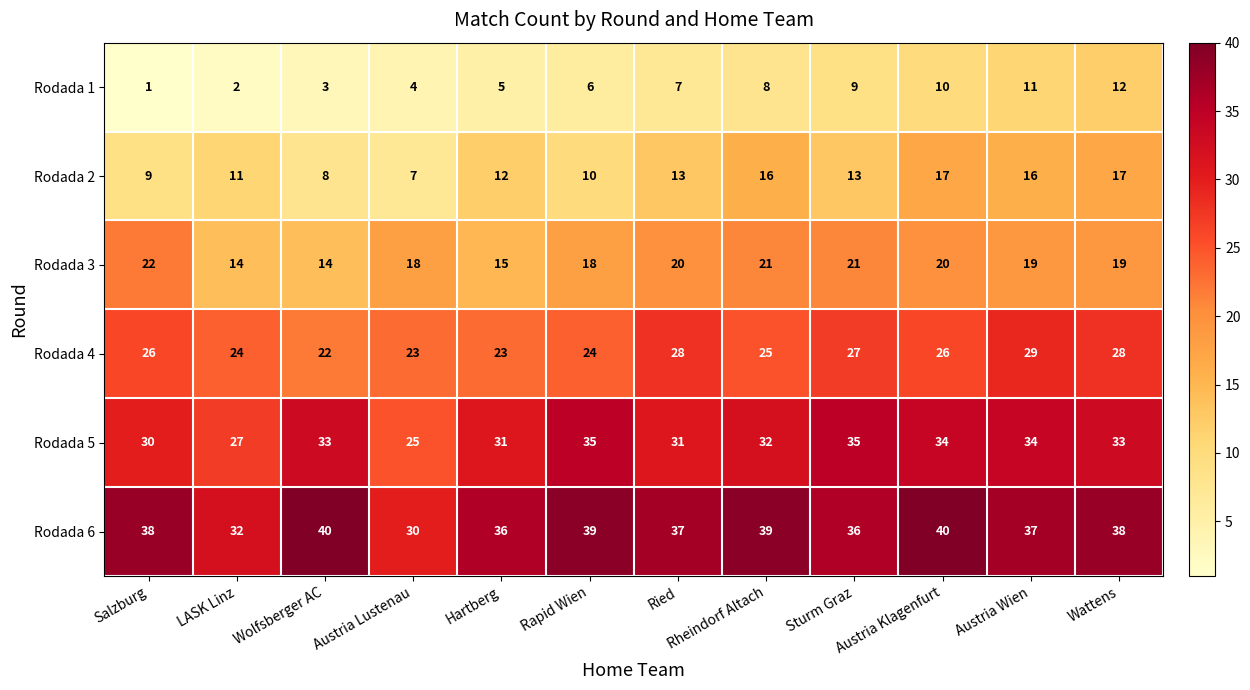

What is the difference between the maximum and minimum values in the Rodada 1 series?

11